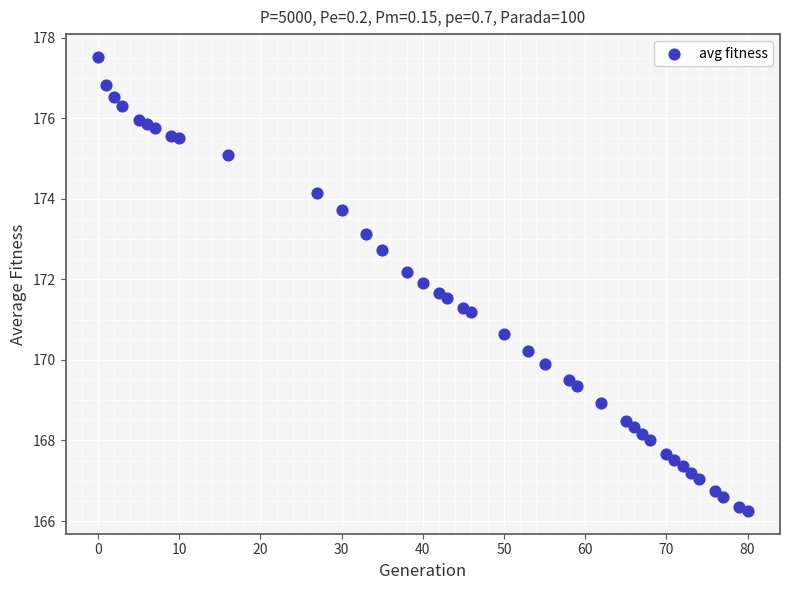

What is the range of Y values (max minus min)?

11.3